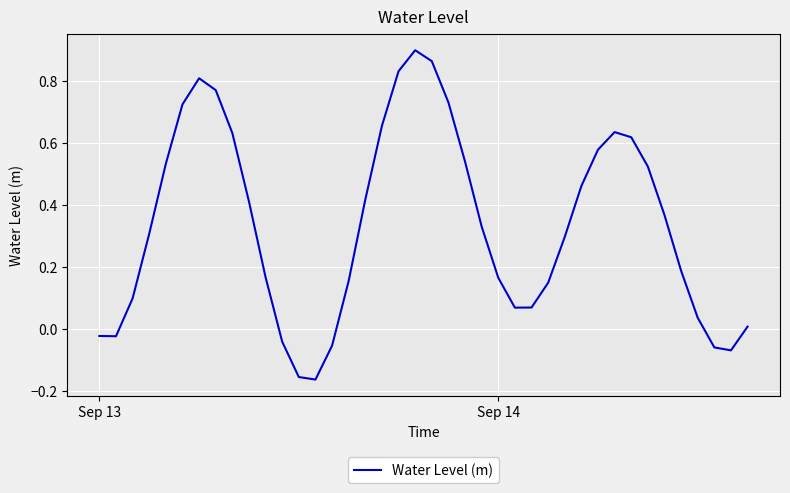

Does the chart have visible grid lines?

Yes